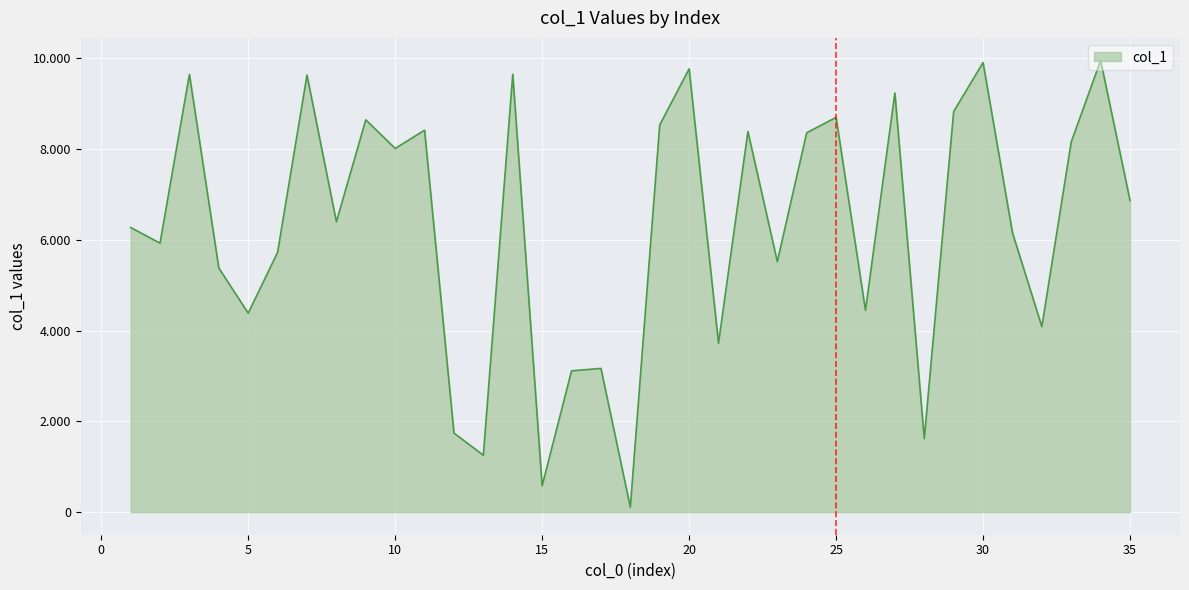

How many points are lower than both their immediate neighbors (excluding endpoints)?

12